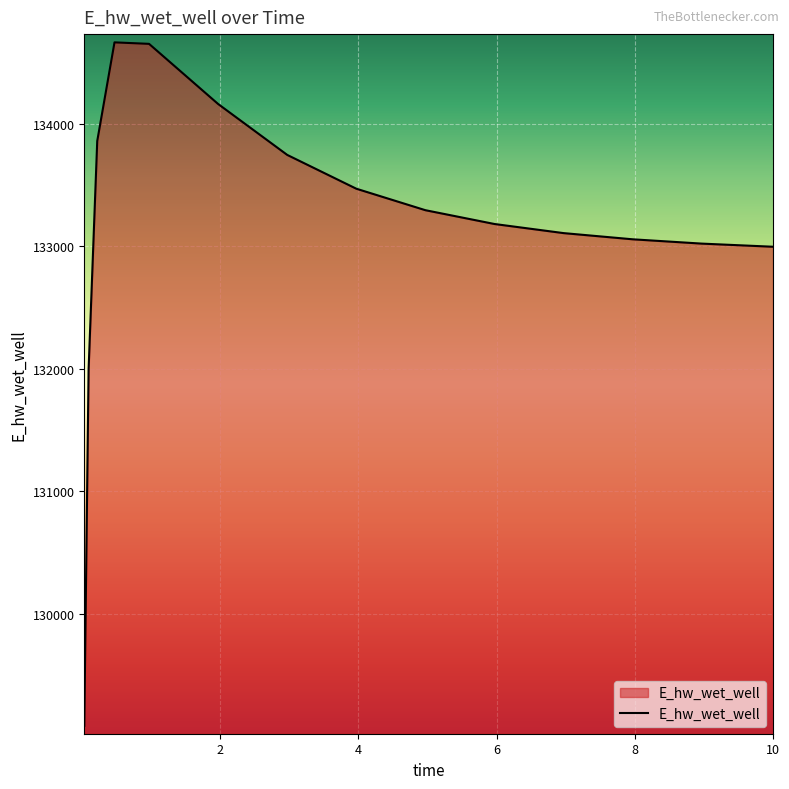

What is the maximum value shown in the chart?

134666.1